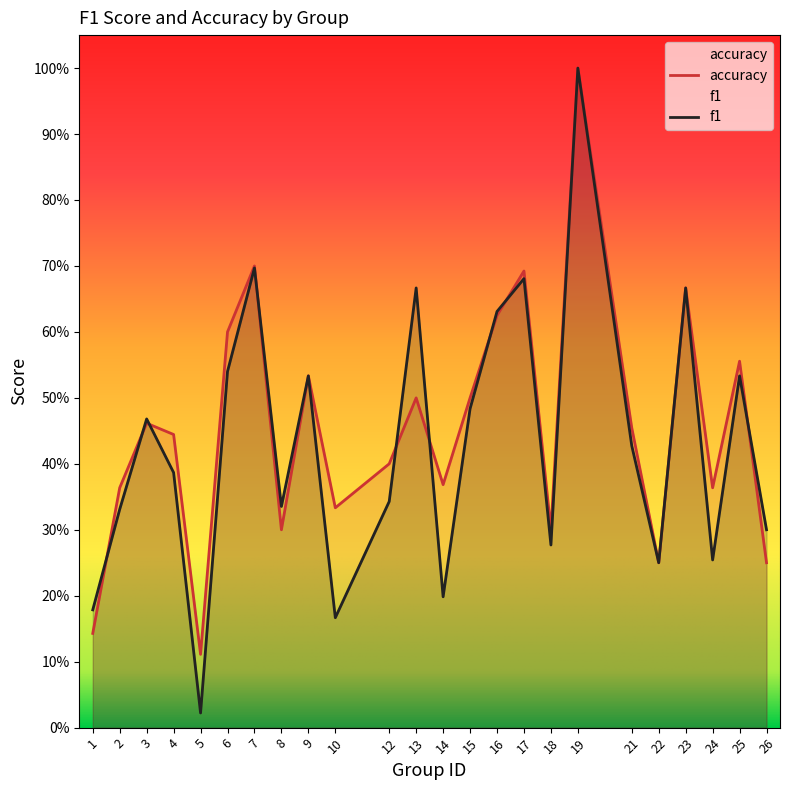

What is the average value of the accuracy series?

0.5